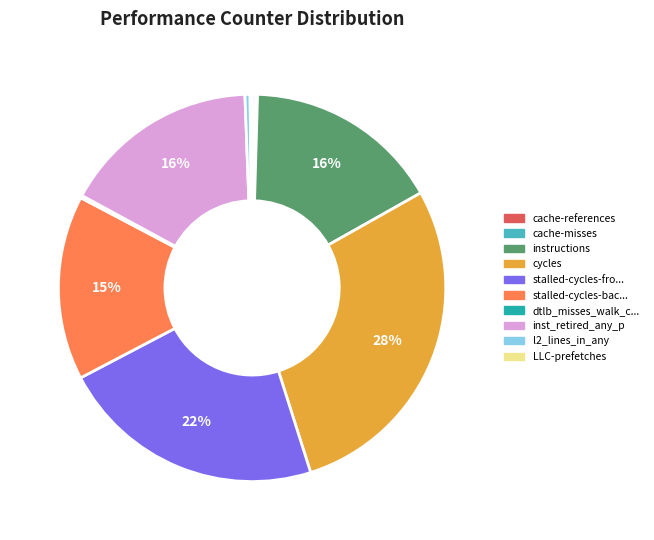

Is there any slice that represents more than half of the pie?

No